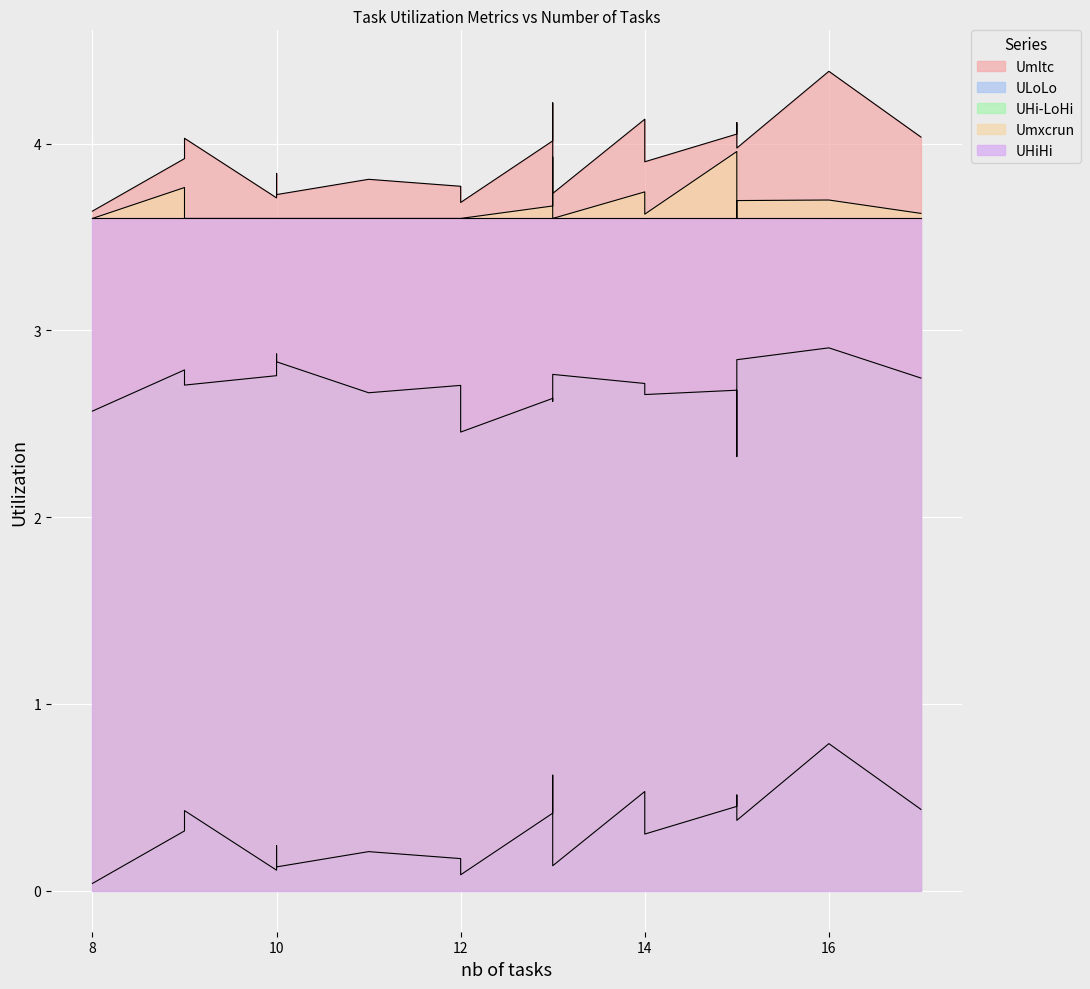

True or false: UHi-LoHi has a value of 4.5 at 4.

False